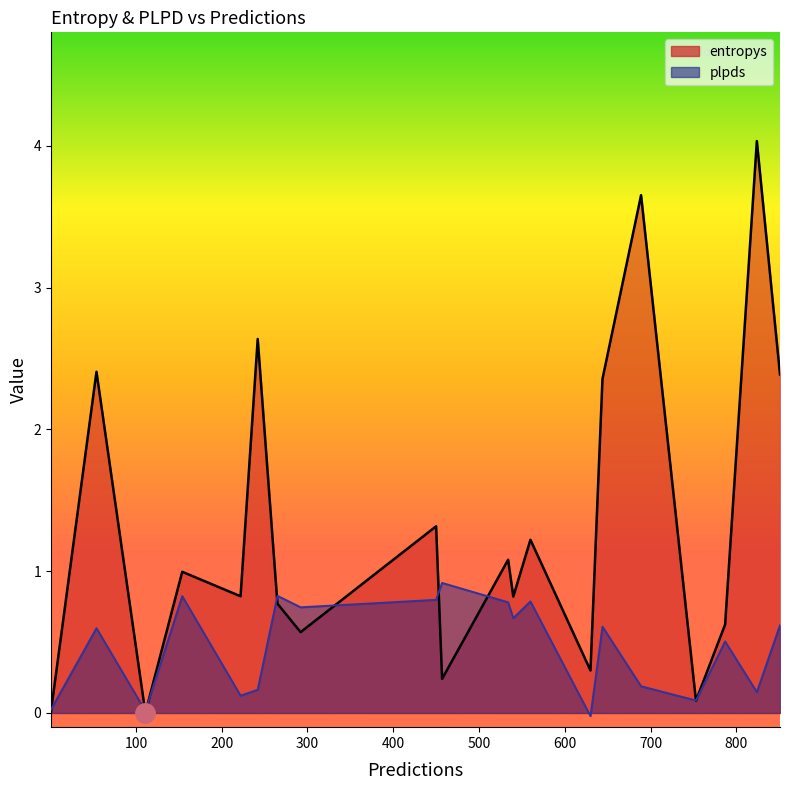

Which series has the largest total across all categories?

entropys